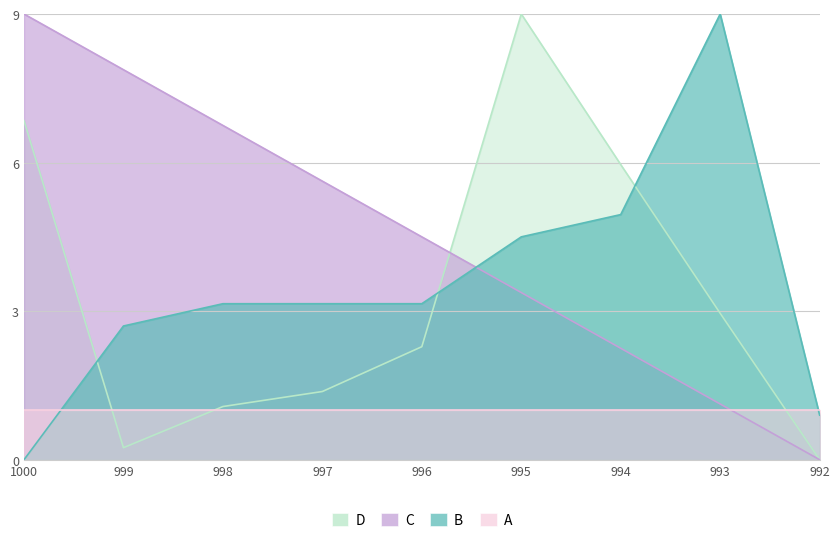

What is the value of the C point at the 1st from the left?

9.0